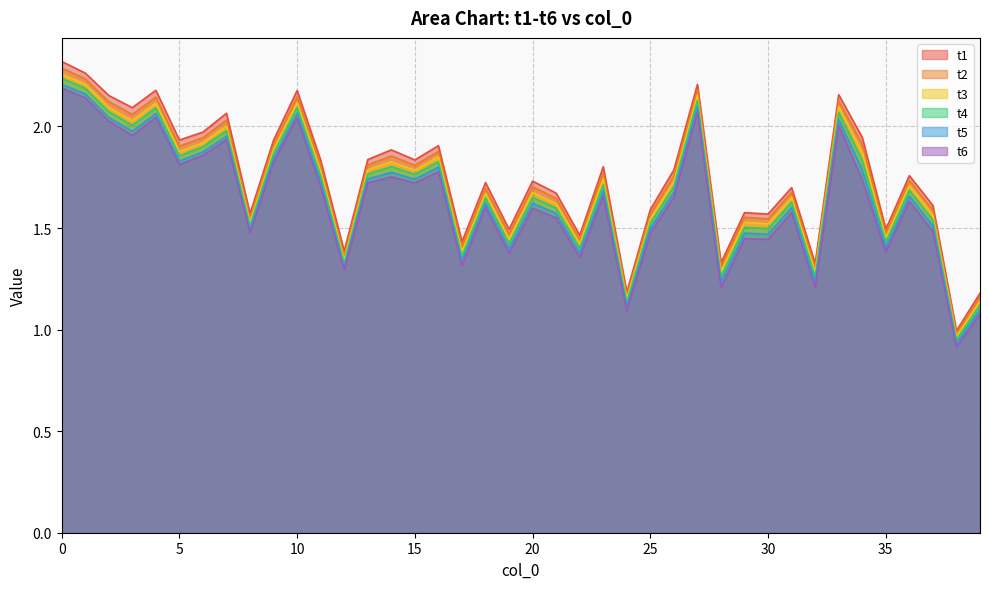

How many data points in t1 are less than 1?

1